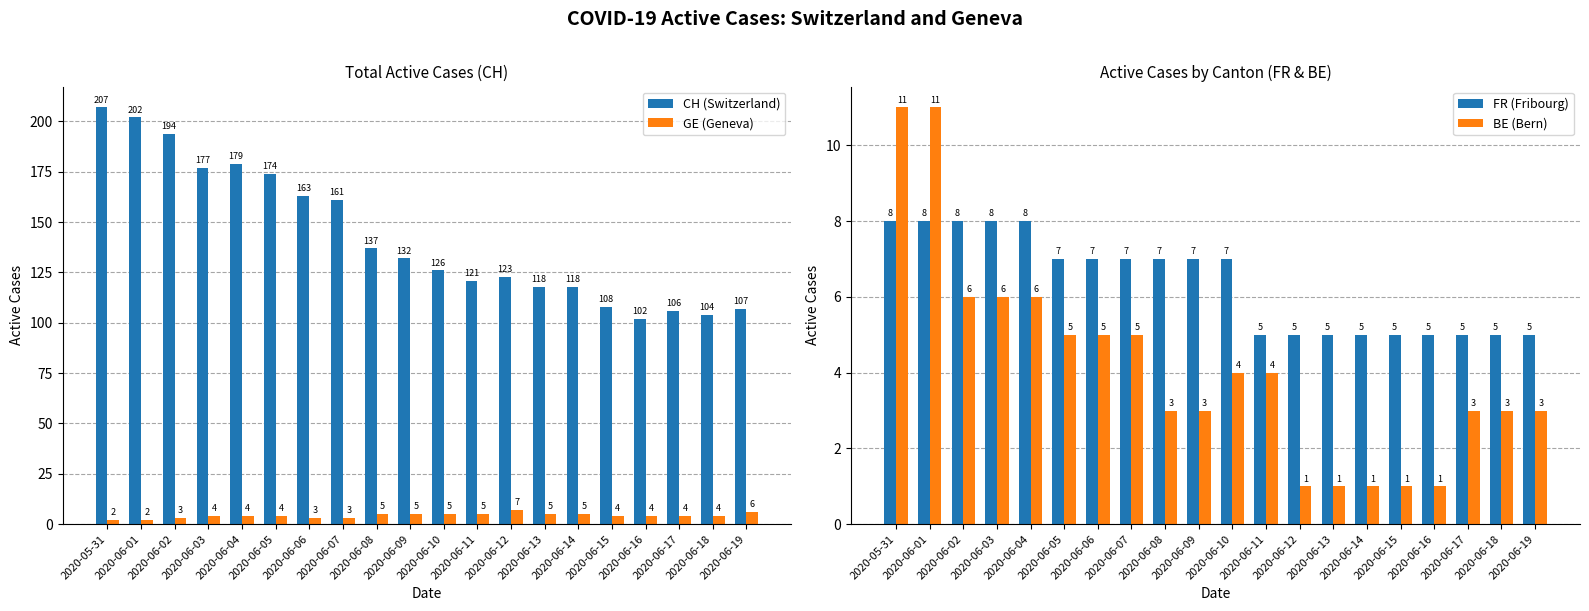

What is the total value across all series at 2020-06-06?

178